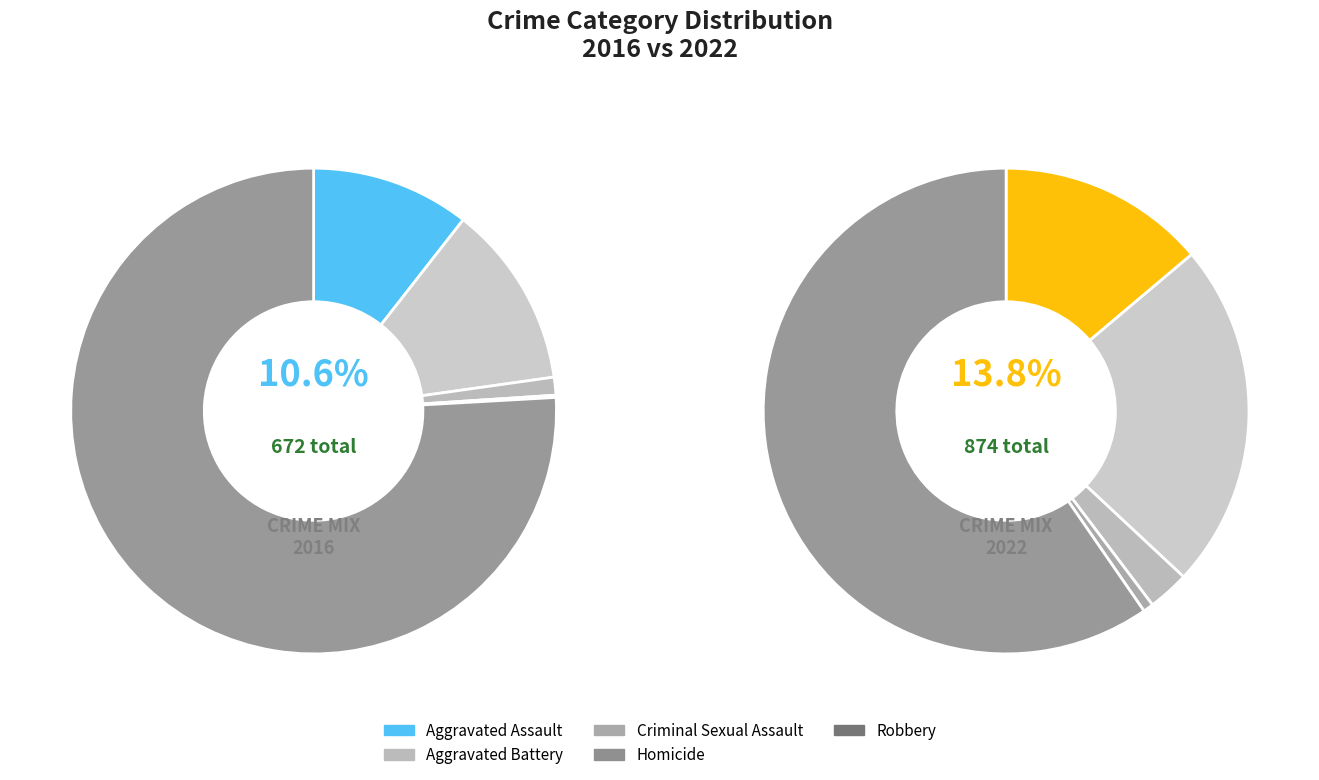

True or false: Aggravated Assault accounts for 14% of the total.

True